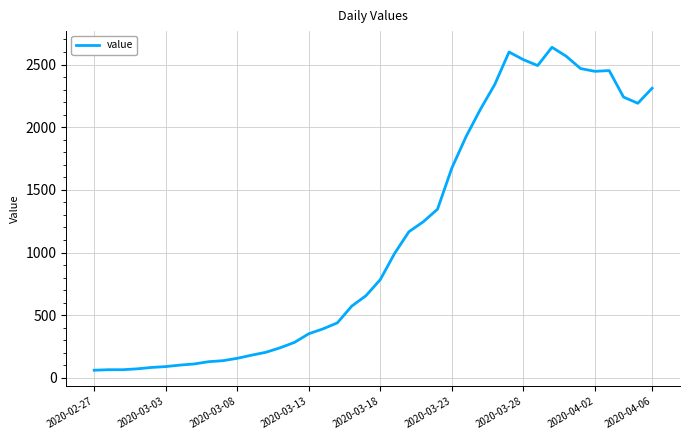

What is the difference between the maximum and minimum values?

2577